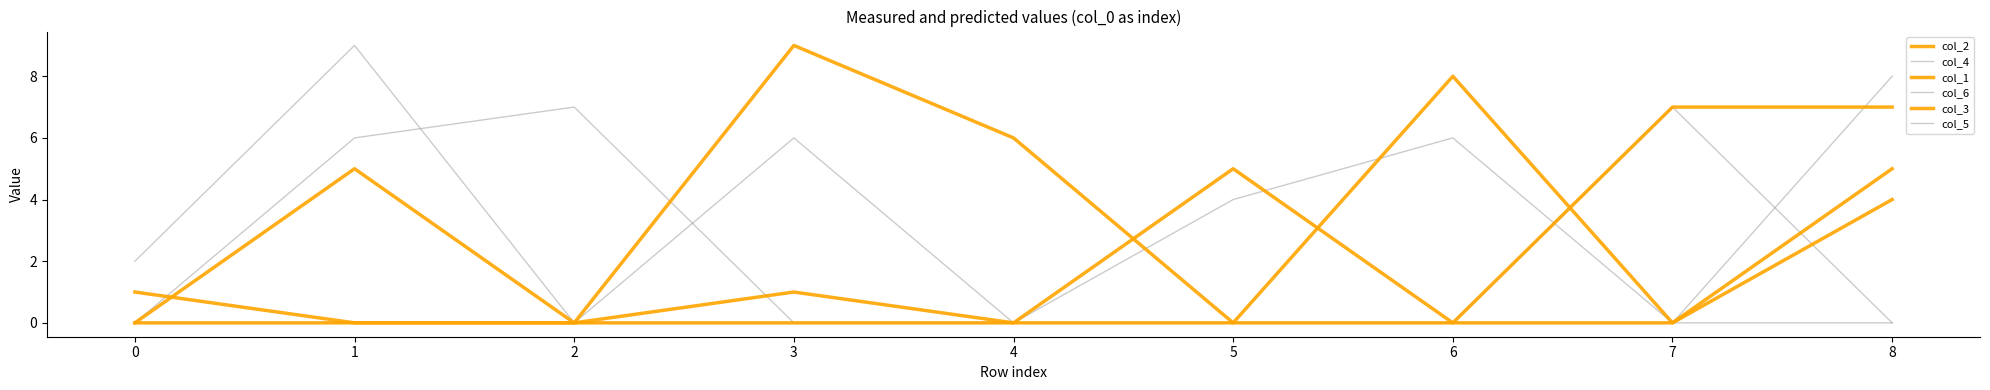

Rank the series at 1 from lowest to highest value.

col_1, col_3, col_5, col_2, col_6, col_4